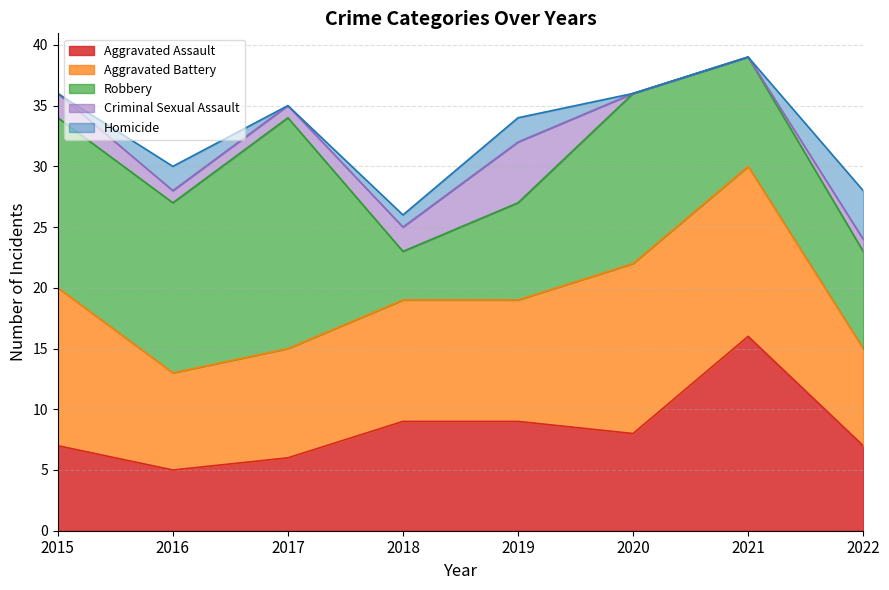

What is the spread (max minus min) of values at 2020?

14